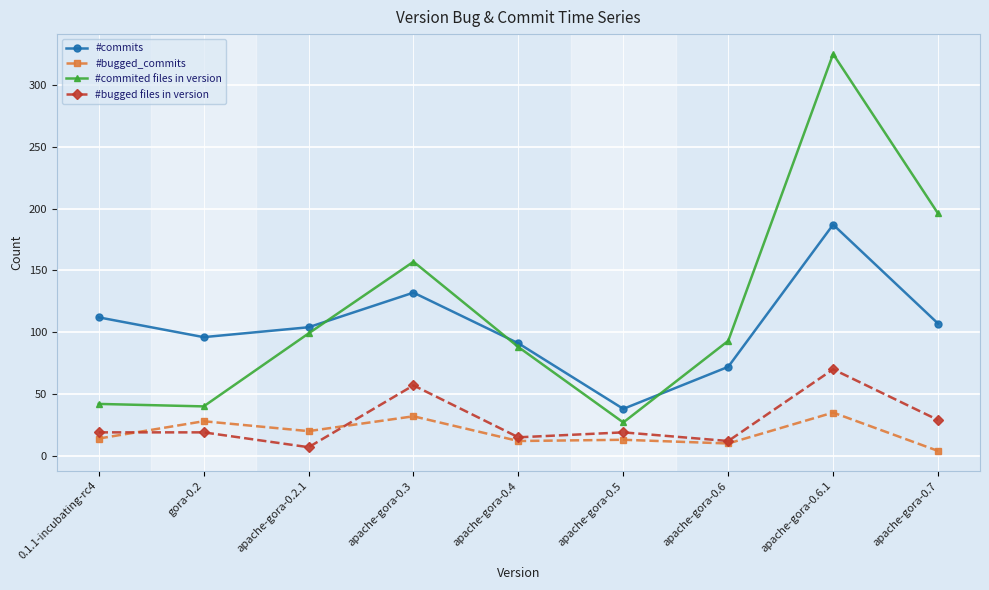

True or false: #bugged files in version and #commited files in version intersect in this chart.

False